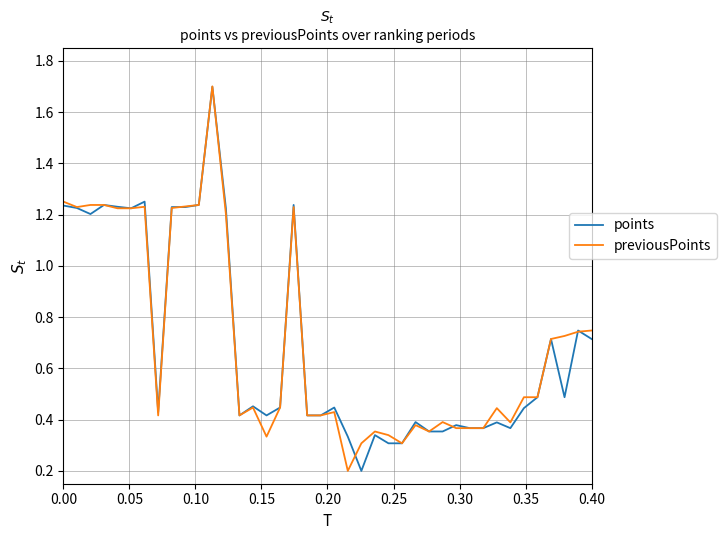

What is the value of the previousPoints point at the 6th from the left?

1.2